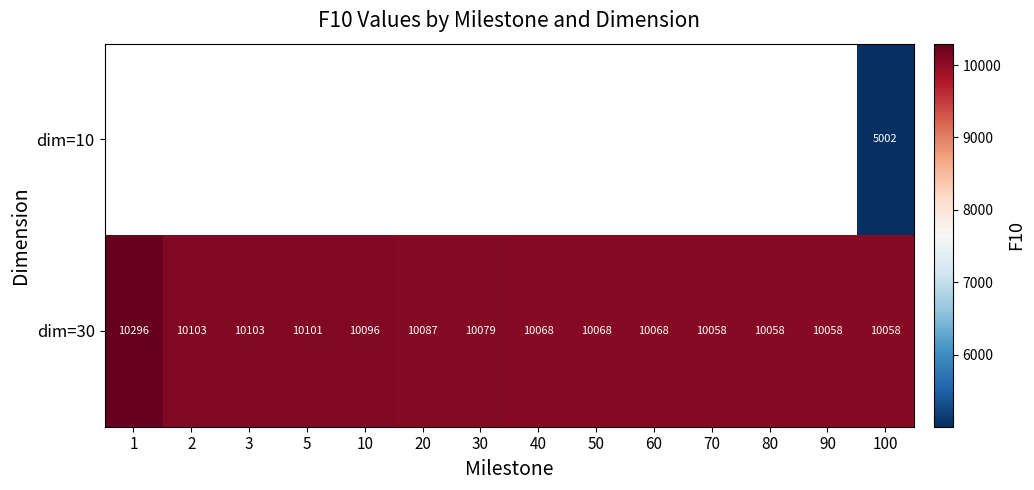

Which has a higher value, 70 or 10?

10